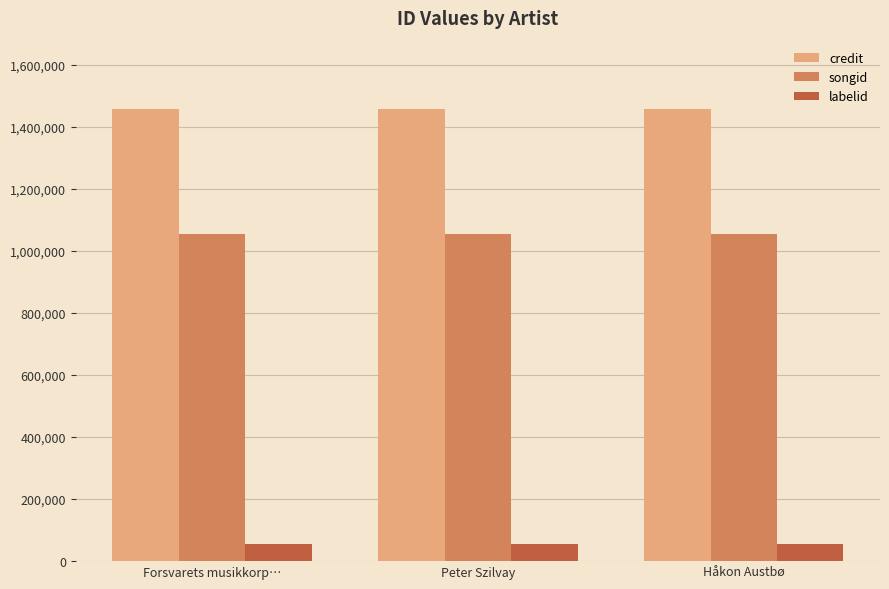

What is the label of the 2nd bar from the right?

Peter Szilvay